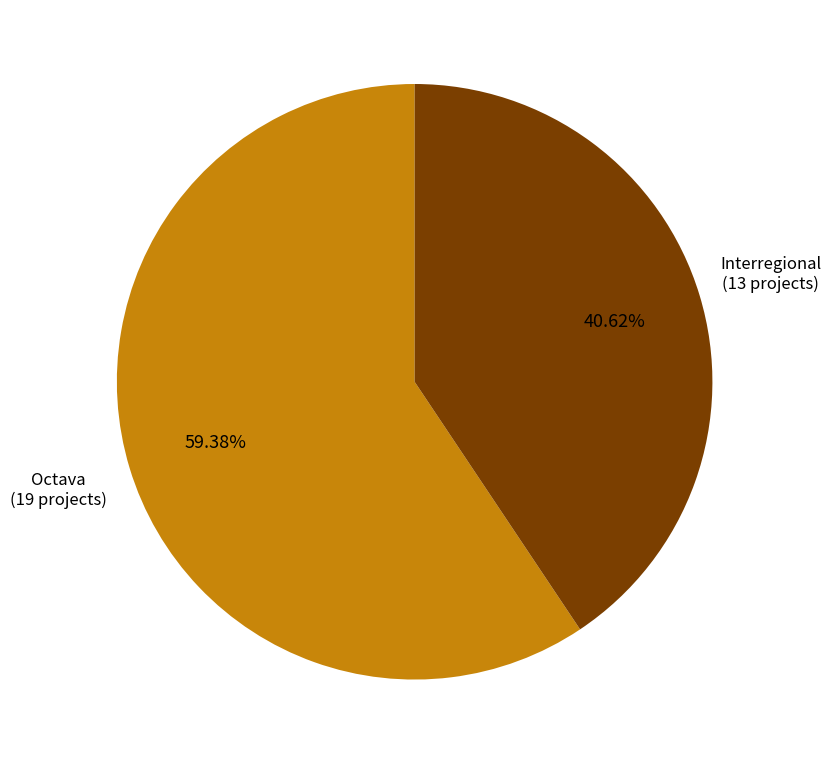

Is there a majority slice in this chart?

Yes